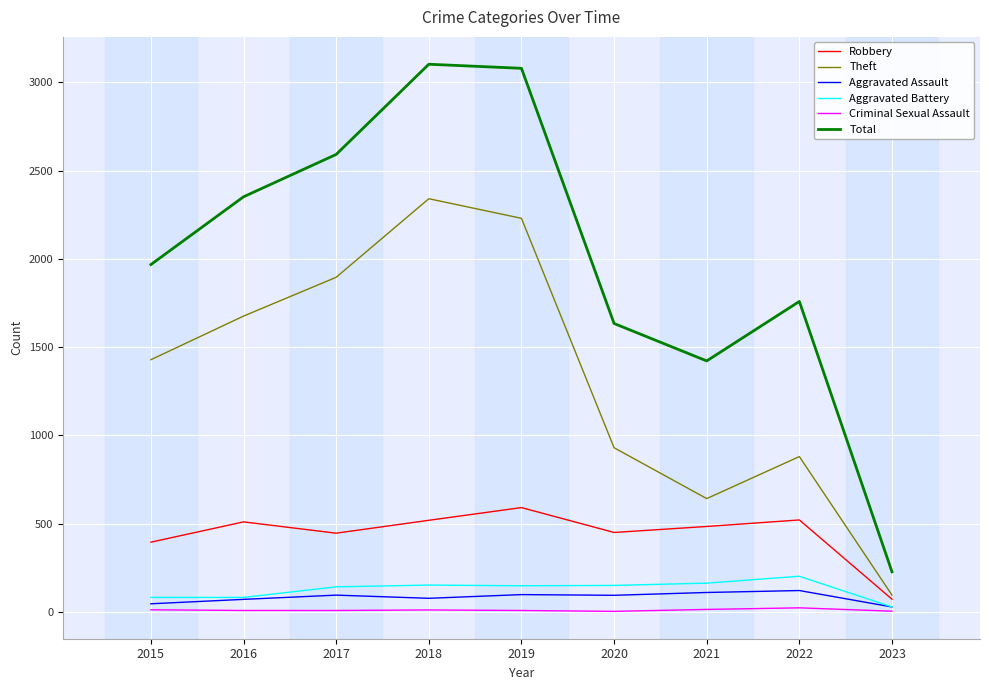

How many lines are shown in the chart?

6